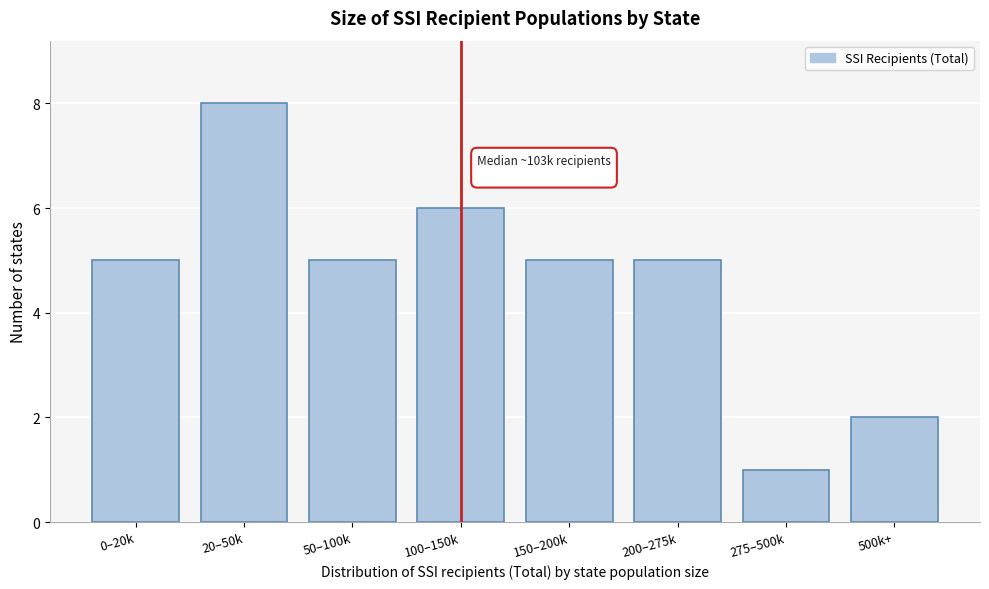

Reading left to right, what are all the values shown in this chart?

5	8	5	6	5	5	1	2